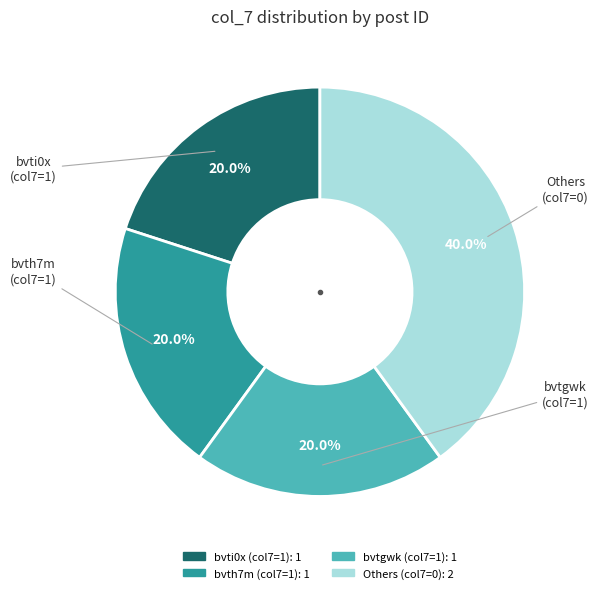

Is there a majority slice in this chart?

No